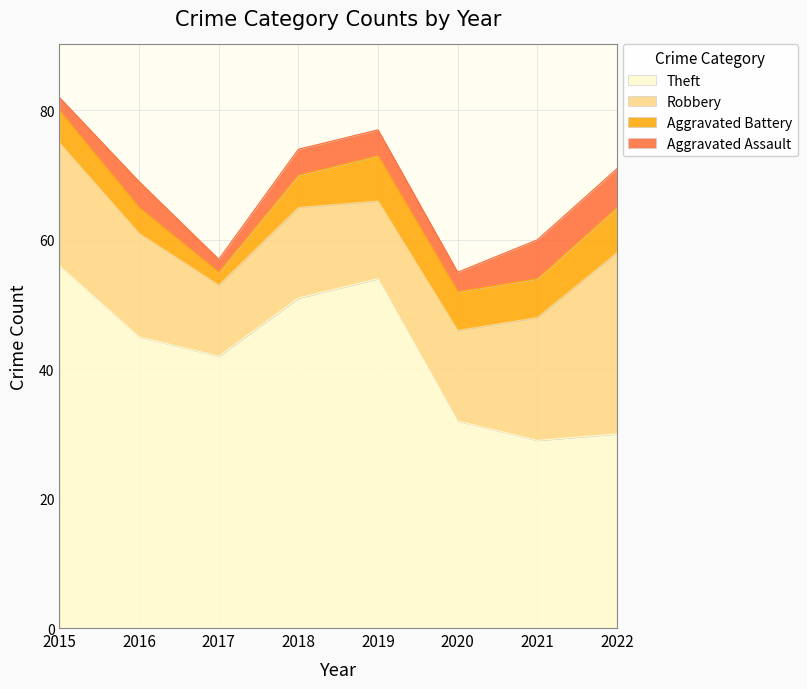

Where is the first local maximum for Theft?

2019